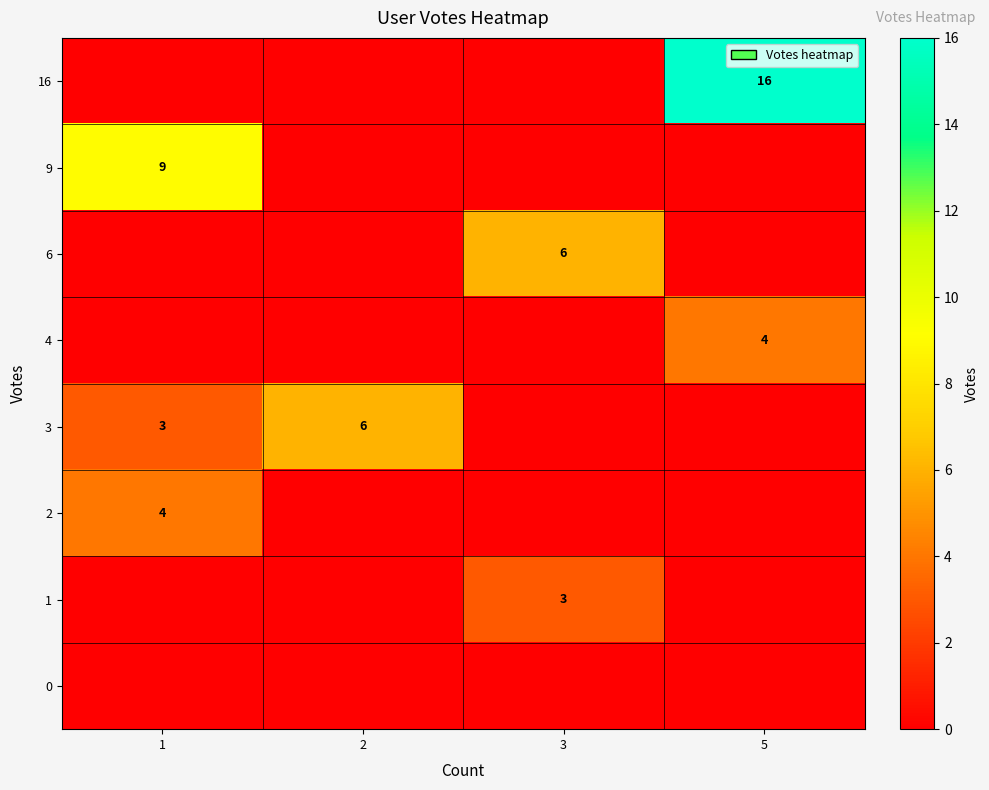

Reading right to left, transcribe all the data shown in this chart.

row_0: 16	0	0	0
row_1: 0	0	0	9
row_2: 0	6	0	0
row_3: 4	0	0	0
row_4: 0	0	6	3
row_5: 0	0	0	4
row_6: 0	3	0	0
row_7: 0	0	0	0